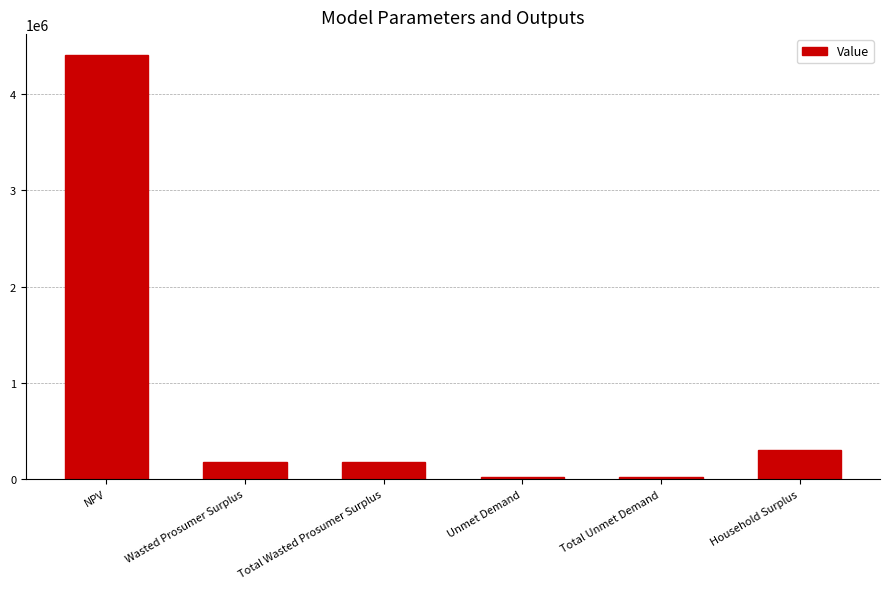

Reading left to right, extract all data points from this chart.

NPV=4403243.5	Wasted Prosumer Surplus=173398.7	Total Wasted Prosumer Surplus=173398.7	Unmet Demand=20792.4	Total Unmet Demand=20792.4	Household Surplus=305690.2